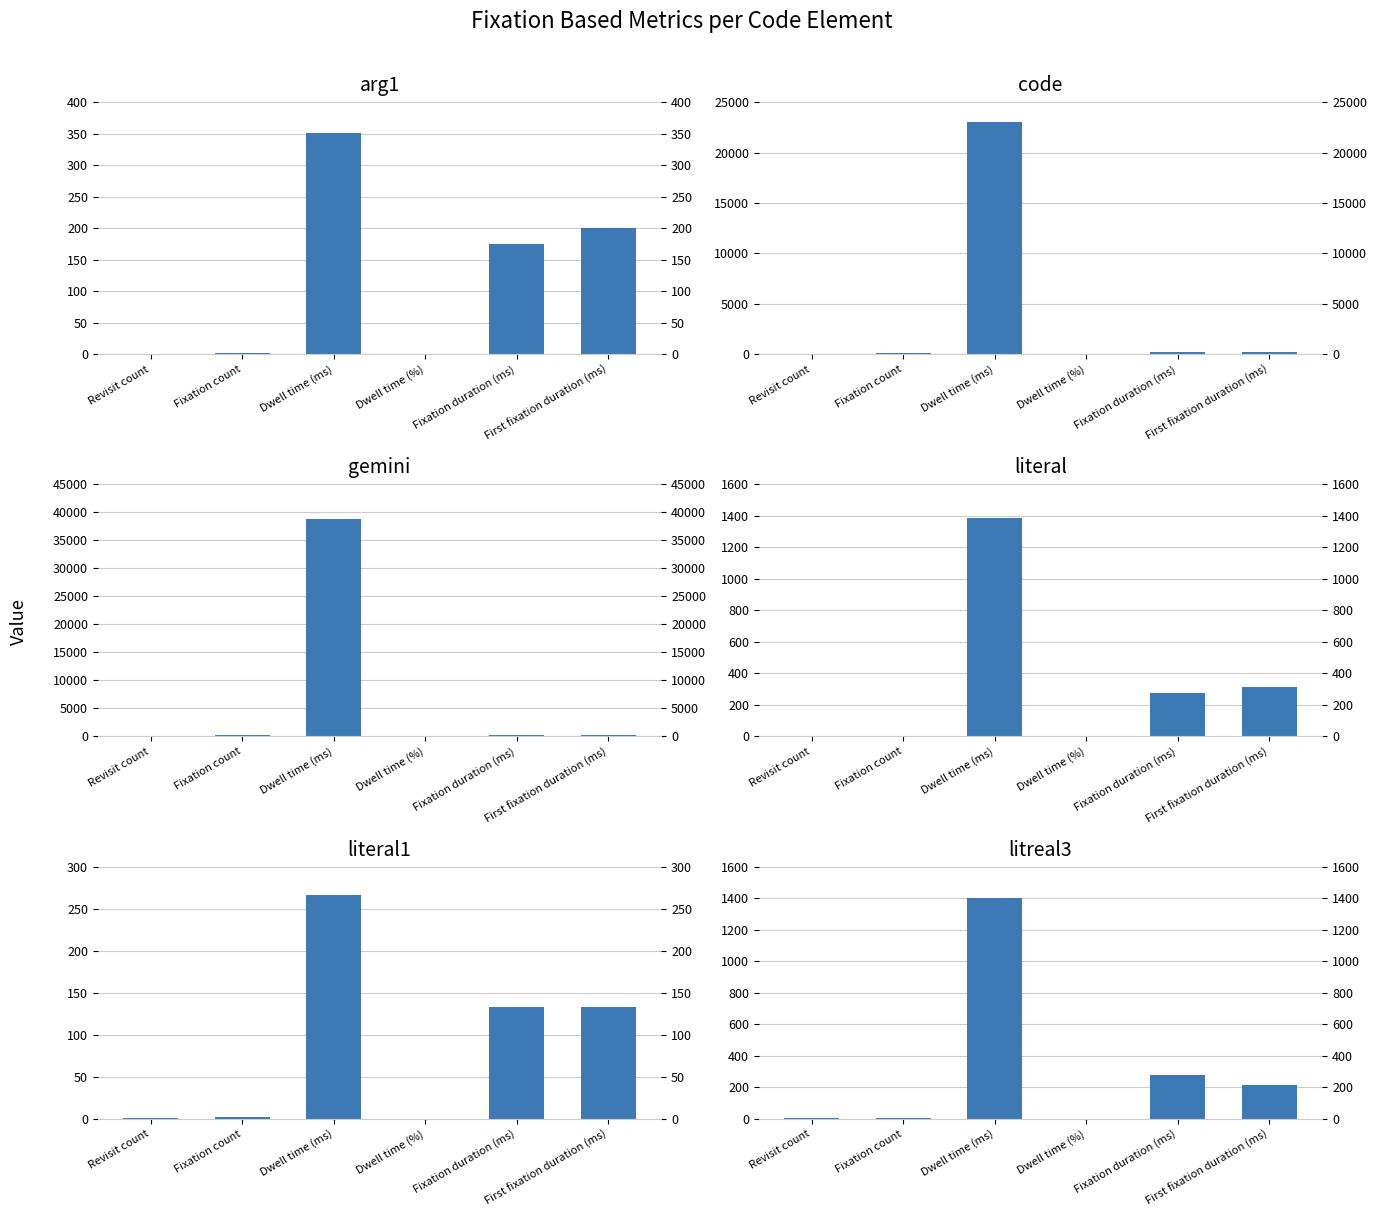

Is the value of literal1 at Dwell time (ms) greater than the value of gemini at Fixation duration (ms)?

Yes